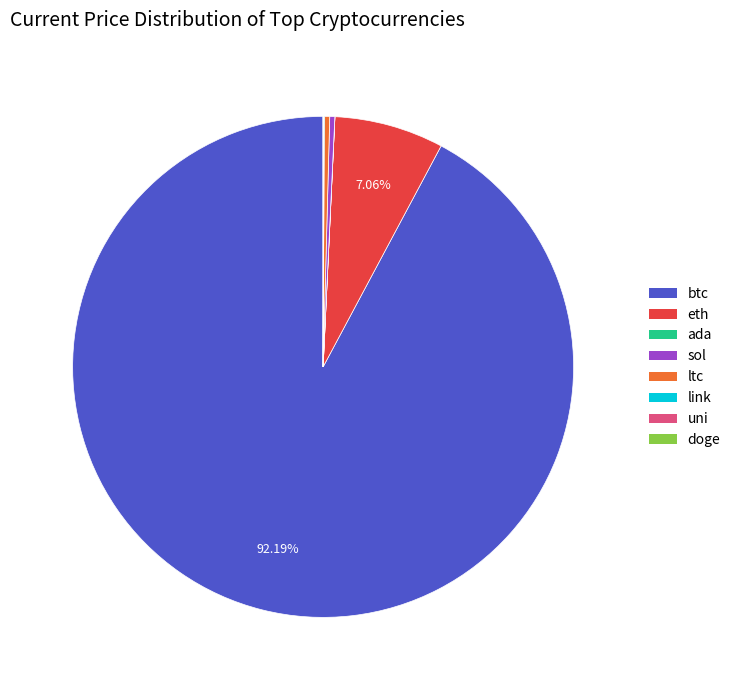

Which slice represents more than half of the pie?

btc